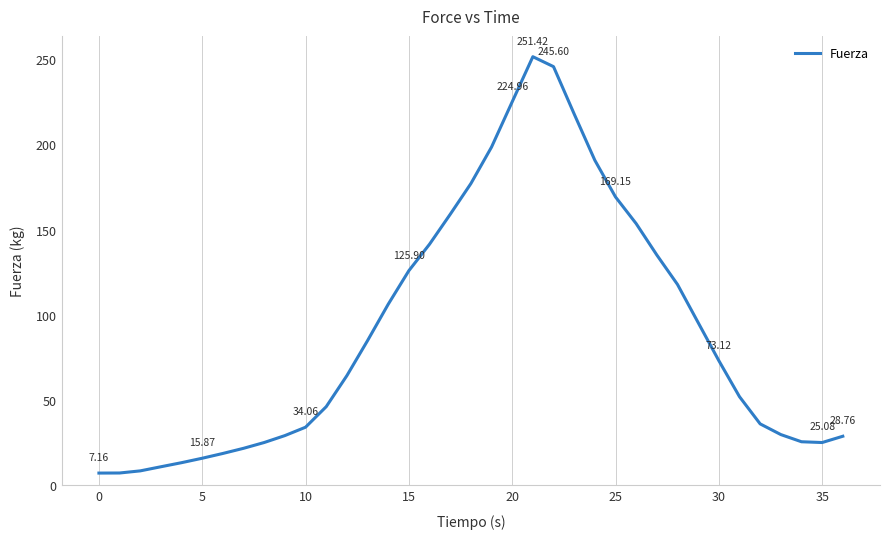

What is the maximum value shown in the chart?

251.4